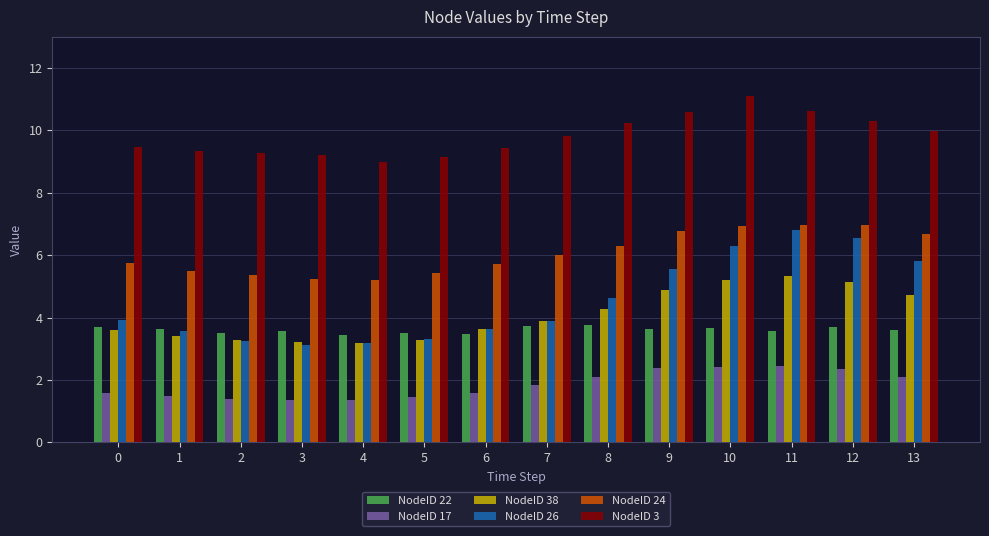

What is the value of the NodeID 26 bar at the 3rd from the left?

3.2